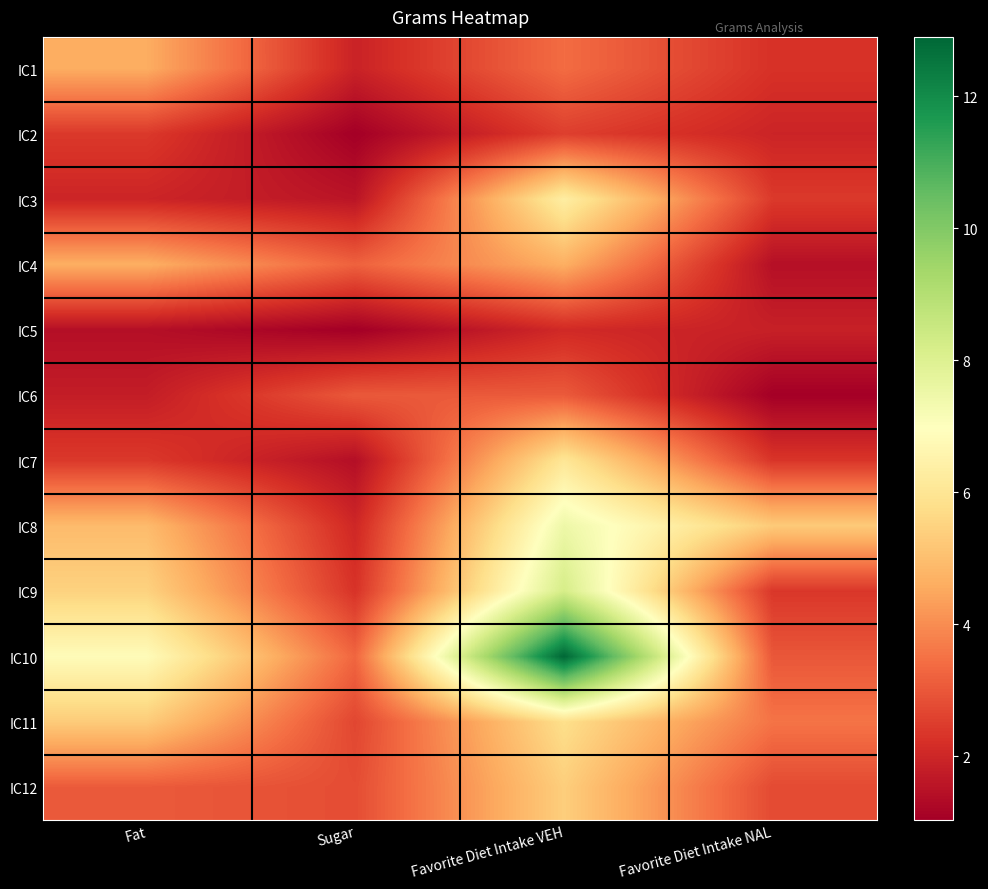

Reading left to right, what are all the values shown in this chart?

IC1: Fat=4.6	Sugar=1.9	Favorite Diet Intake VEH=3.4	Favorite Diet Intake NAL=2.2
IC2: Fat=2.4	Sugar=1.0	Favorite Diet Intake VEH=2.5	Favorite Diet Intake NAL=1.9
IC3: Fat=2.0	Sugar=1.6	Favorite Diet Intake VEH=6.3	Favorite Diet Intake NAL=2.4
IC4: Fat=4.7	Sugar=3.2	Favorite Diet Intake VEH=4.7	Favorite Diet Intake NAL=1.4
IC5: Fat=1.4	Sugar=1.0	Favorite Diet Intake VEH=2.1	Favorite Diet Intake NAL=1.9
IC6: Fat=1.8	Sugar=3.0	Favorite Diet Intake VEH=3.1	Favorite Diet Intake NAL=1.1
IC7: Fat=2.4	Sugar=1.4	Favorite Diet Intake VEH=6.0	Favorite Diet Intake NAL=2.3
IC8: Fat=4.9	Sugar=2.0	Favorite Diet Intake VEH=7.5	Favorite Diet Intake NAL=5.3
IC9: Fat=5.5	Sugar=2.3	Favorite Diet Intake VEH=8.2	Favorite Diet Intake NAL=2.4
IC10: Fat=6.8	Sugar=3.3	Favorite Diet Intake VEH=12.9	Favorite Diet Intake NAL=3.0
IC11: Fat=5.3	Sugar=2.7	Favorite Diet Intake VEH=5.8	Favorite Diet Intake NAL=3.5
IC12: Fat=3.1	Sugar=2.8	Favorite Diet Intake VEH=5.4	Favorite Diet Intake NAL=2.8